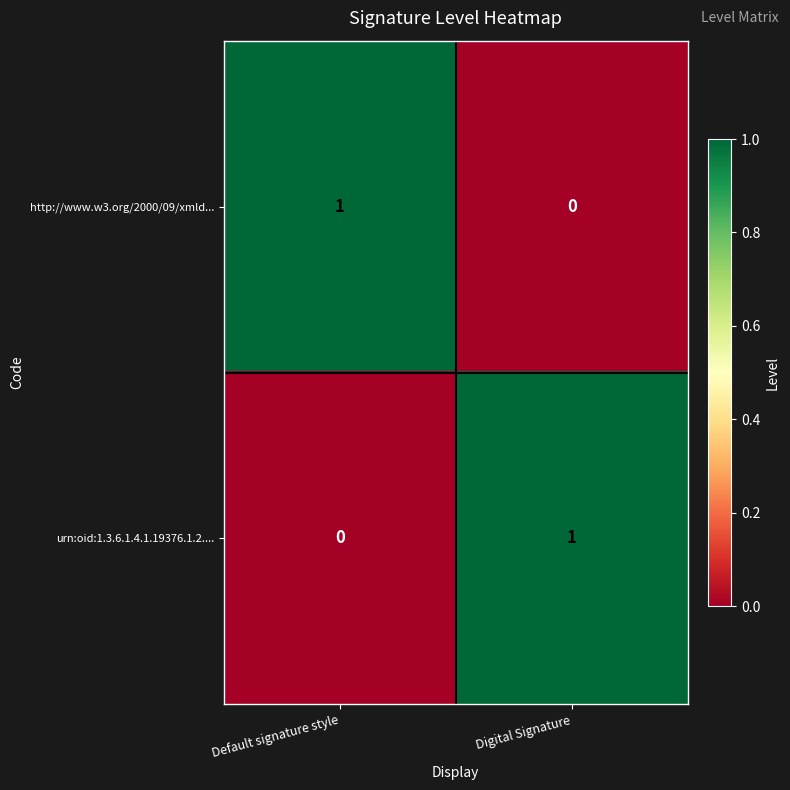

At which label is http://www.w3.org/2000/09/xmld... closest to 0?

Digital Signature